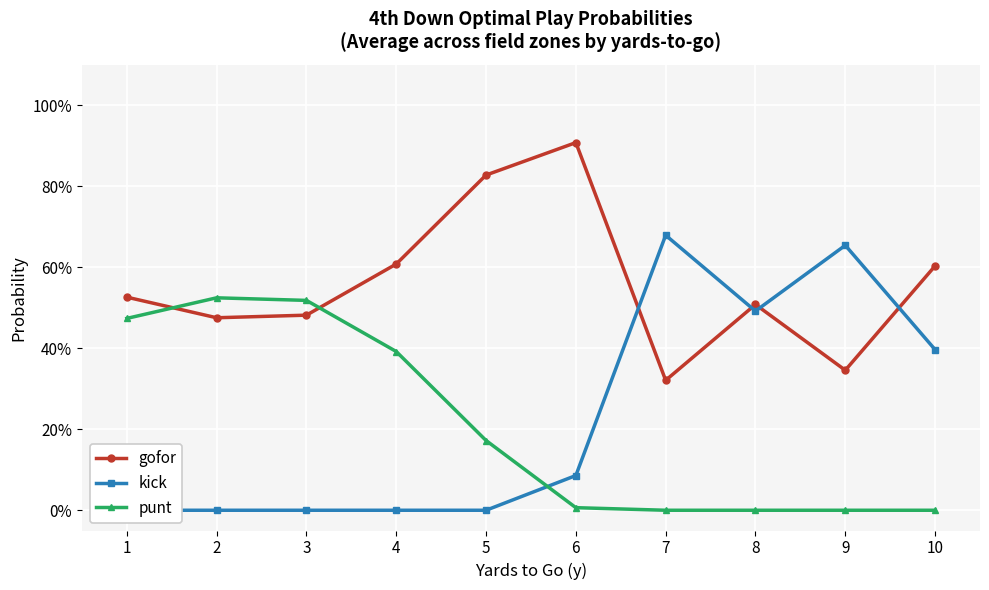

Which series has the largest total across all categories?

gofor